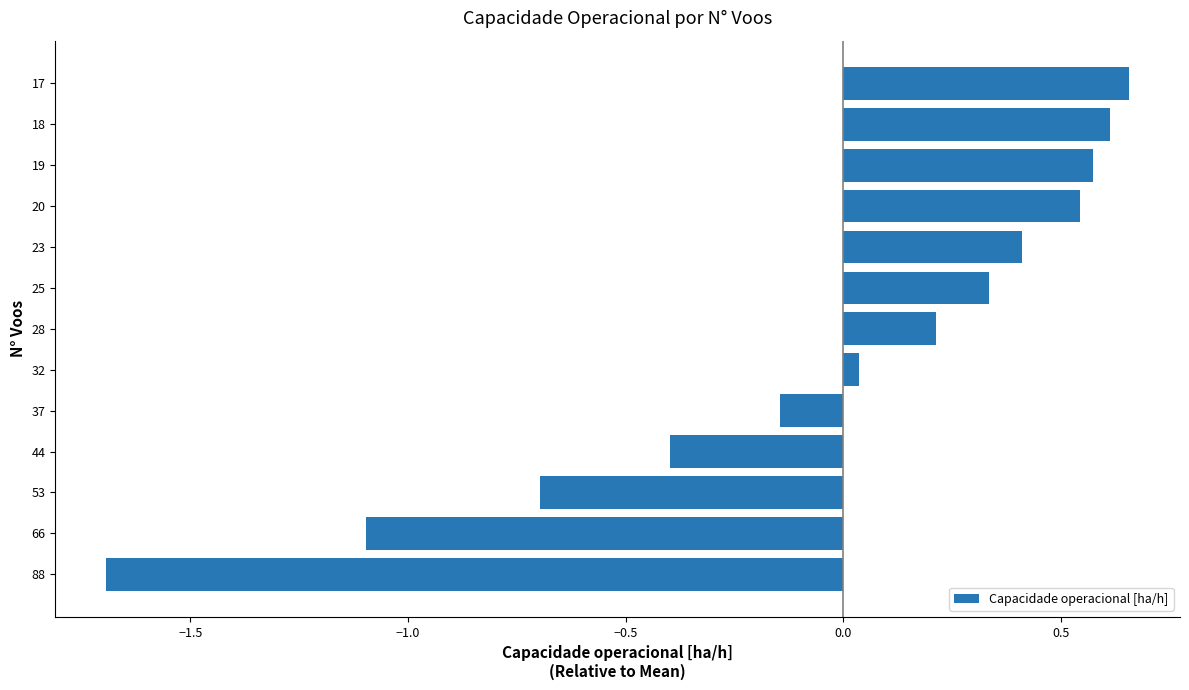

What is the value of the 1st bar from the left?

-1.7